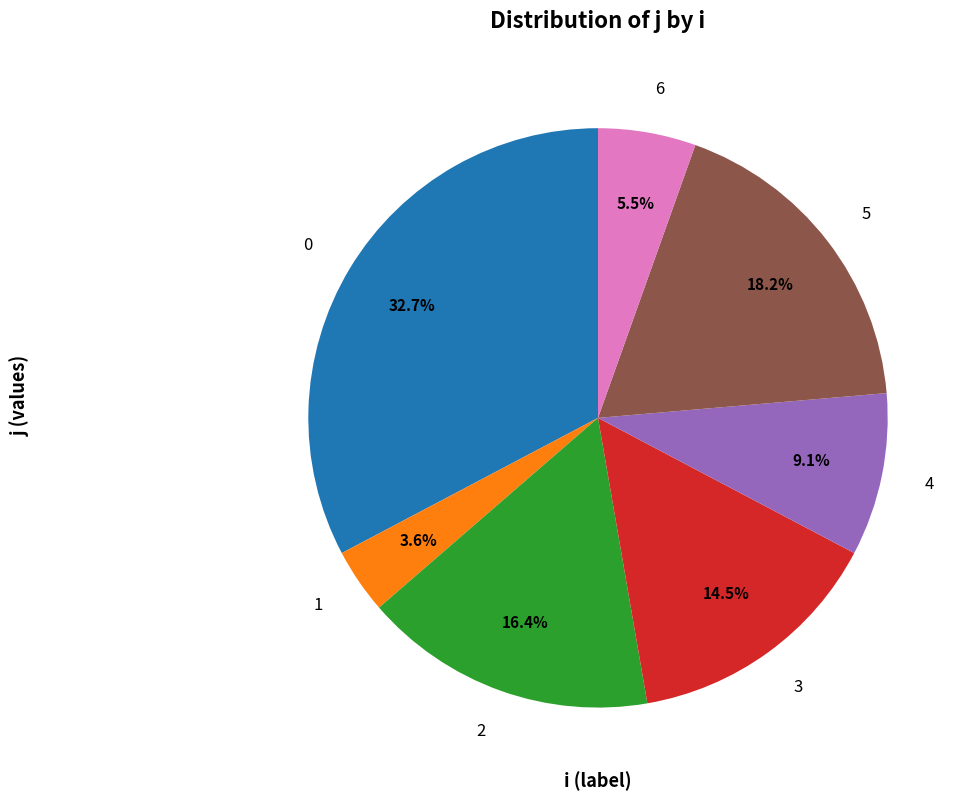

Is it true that 2 is 28% of the pie?

False